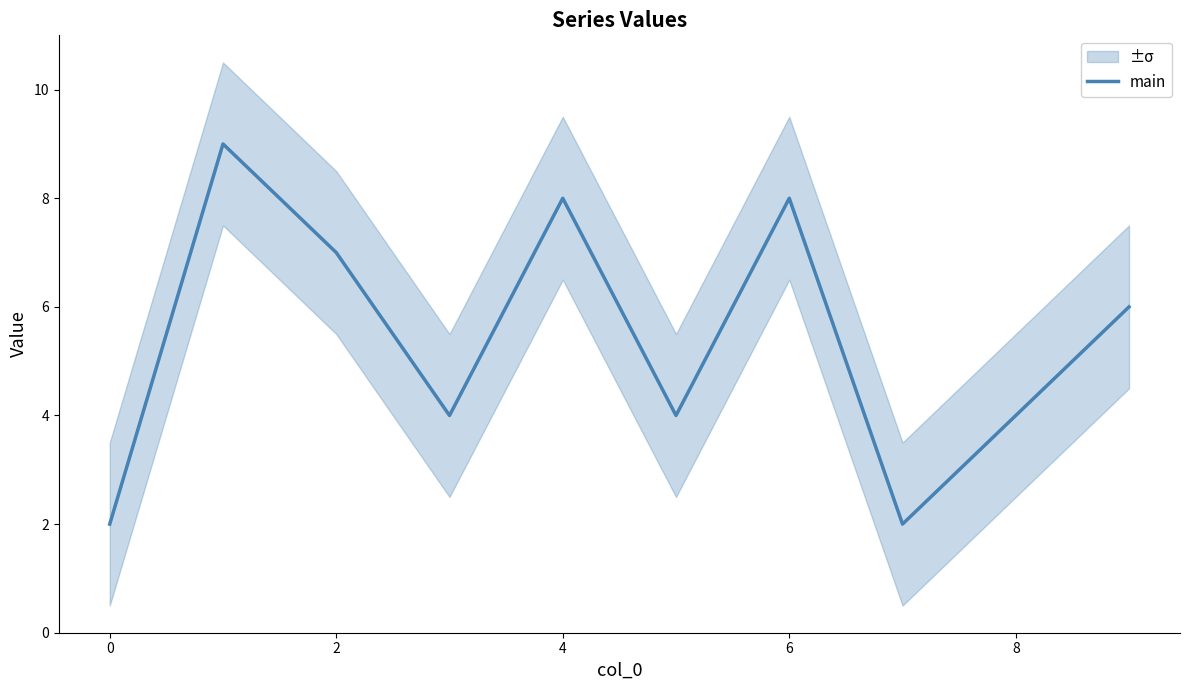

What is the change in value from 7 to 9?

+4